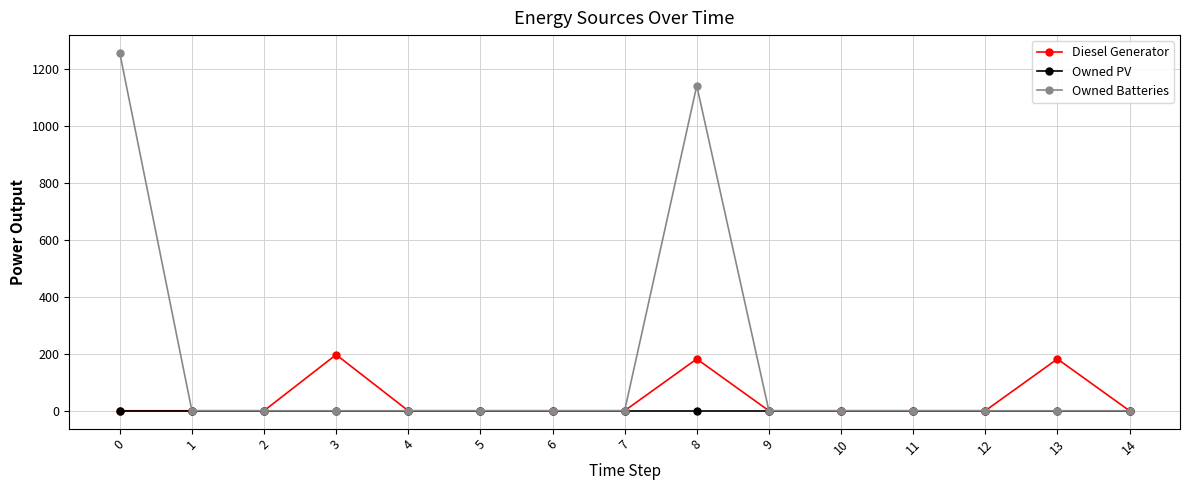

List the series in order of their overall mean, highest first.

Owned Batteries, Diesel Generator, Owned PV